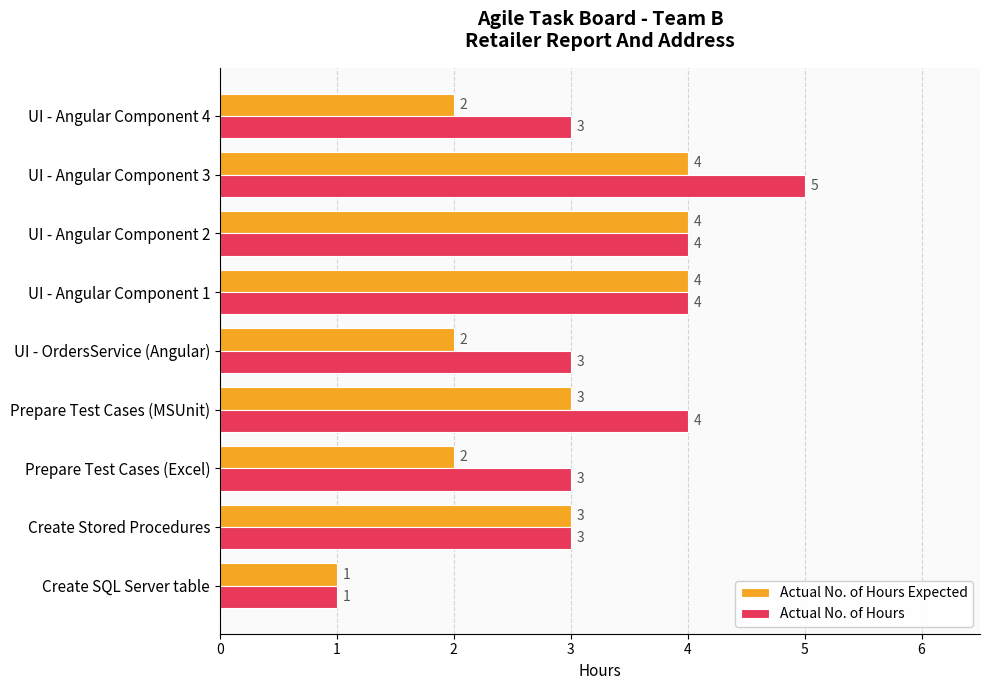

List the series in order of their peak value, highest first.

Actual No. of Hours, Actual No. of Hours Expected